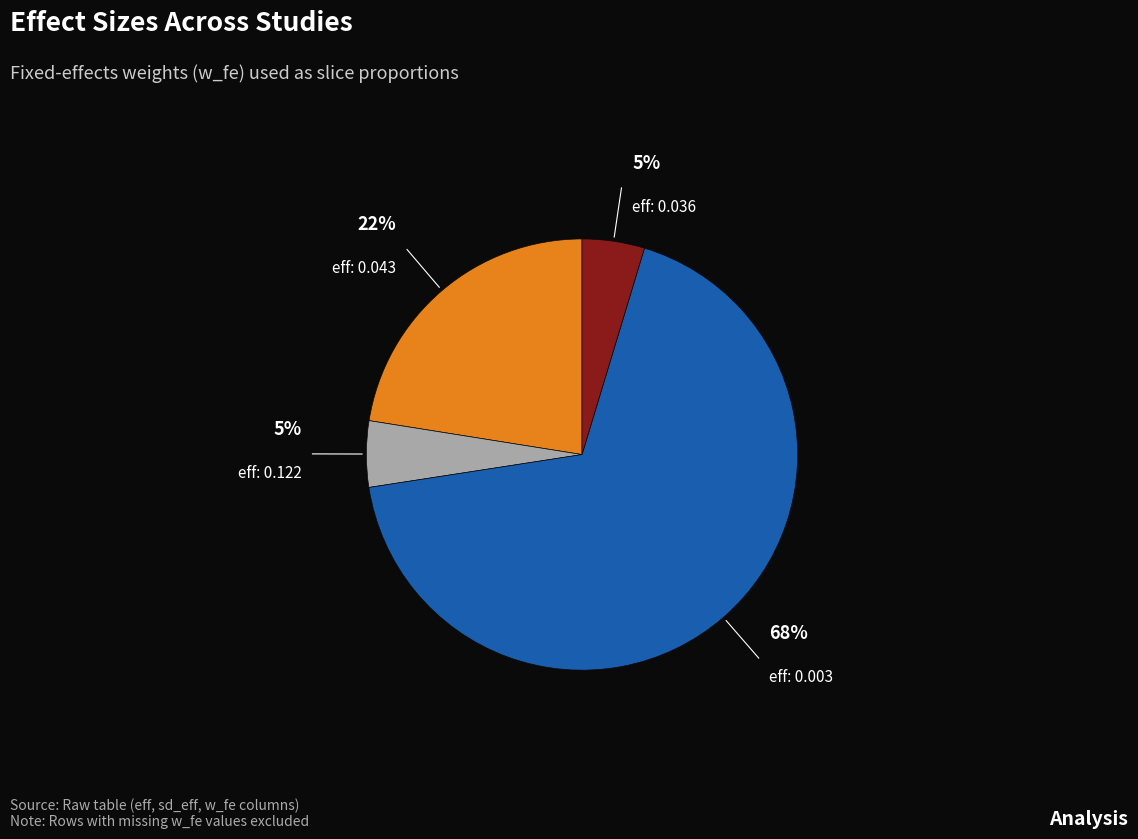

Is there a majority slice in this chart?

Yes